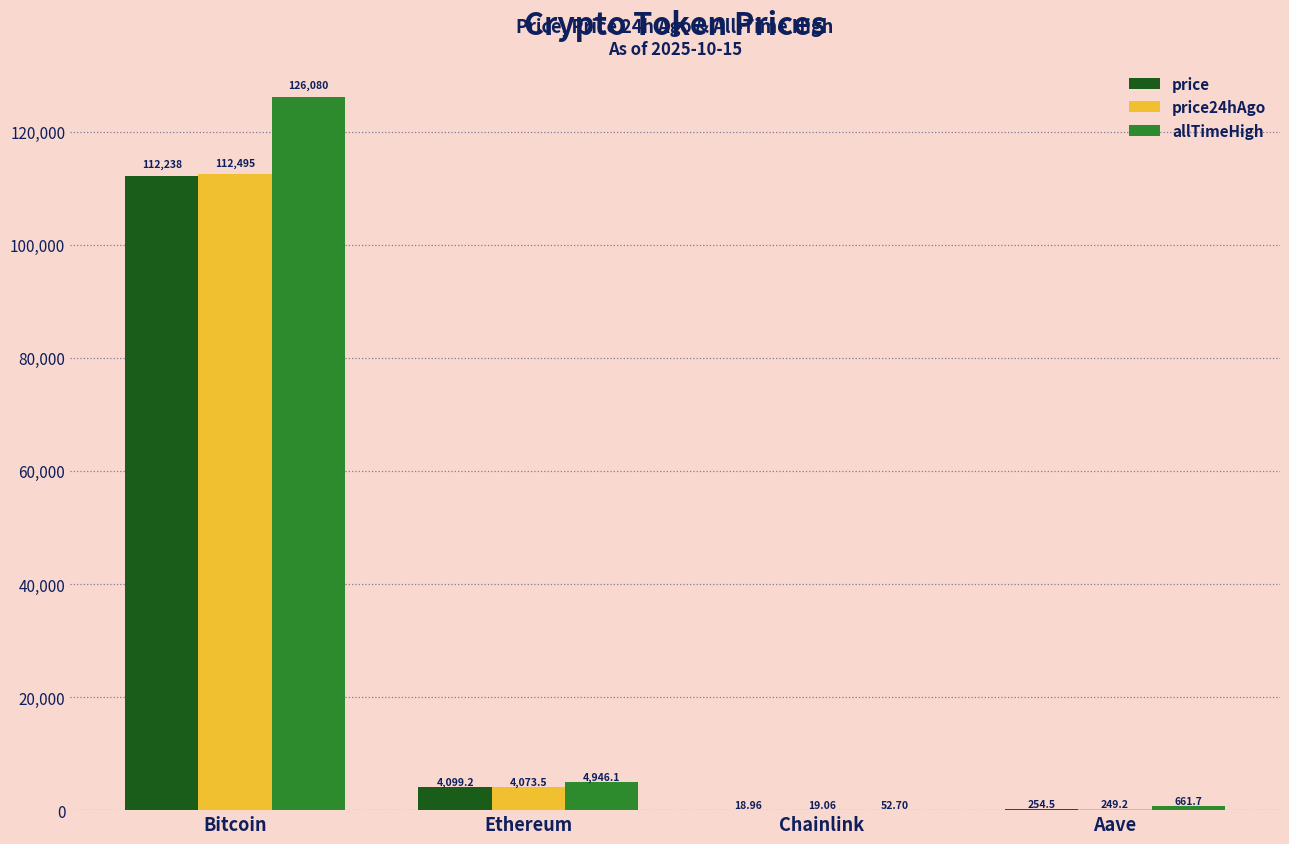

Reading left to right, extract all data points from this chart.

price: Bitcoin=112238.0	Ethereum=4099.2	Chainlink=19.0	Aave=254.5
price24hAgo: Bitcoin=112495.0	Ethereum=4073.5	Chainlink=19.1	Aave=249.2
allTimeHigh: Bitcoin=126080.0	Ethereum=4946.1	Chainlink=52.7	Aave=661.7